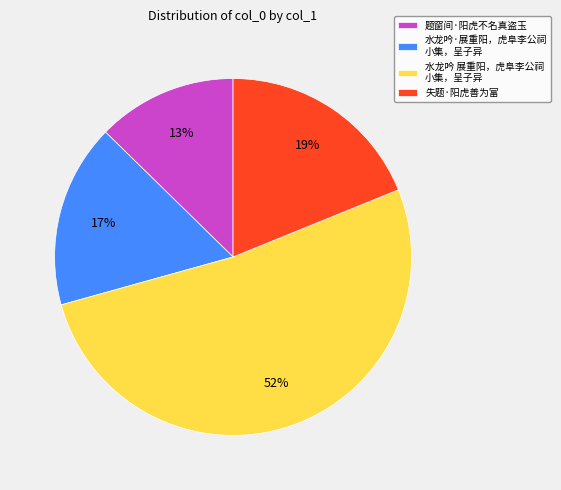

Is the sum of 水龙吟·展重阳，虎阜李公祠 小集，呈子异 and 题窗间·阳虎不名真盗玉 greater than half?

No